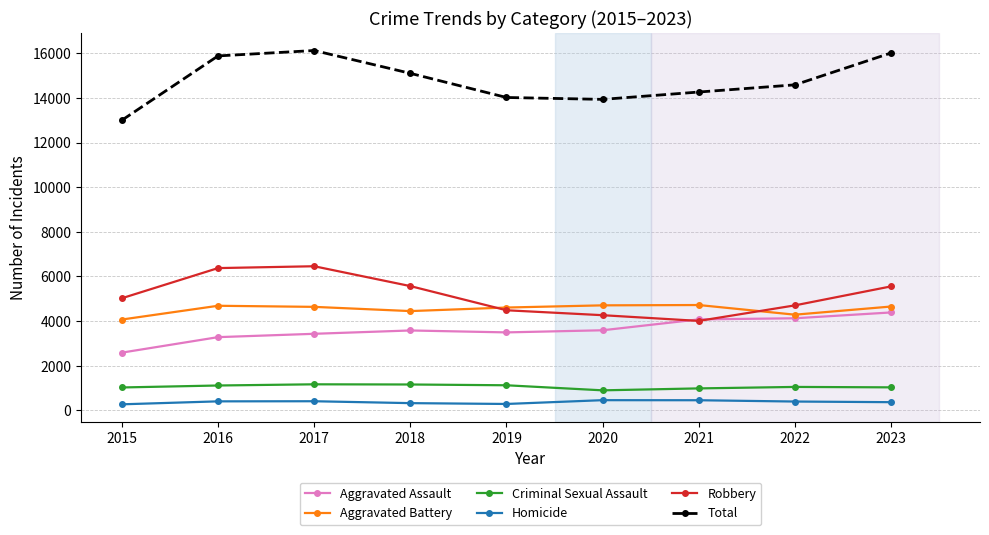

What is the average value of the Aggravated Battery series?

4538